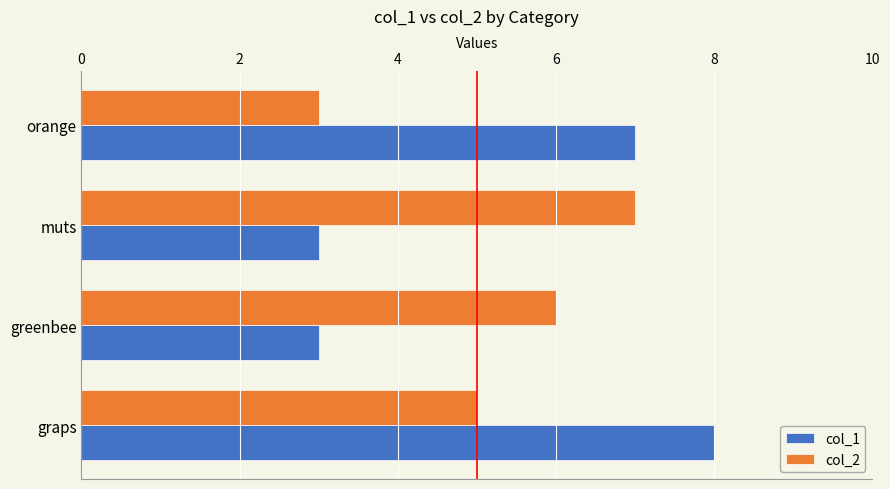

The col_2 series shows 5 at orange. True or false?

False